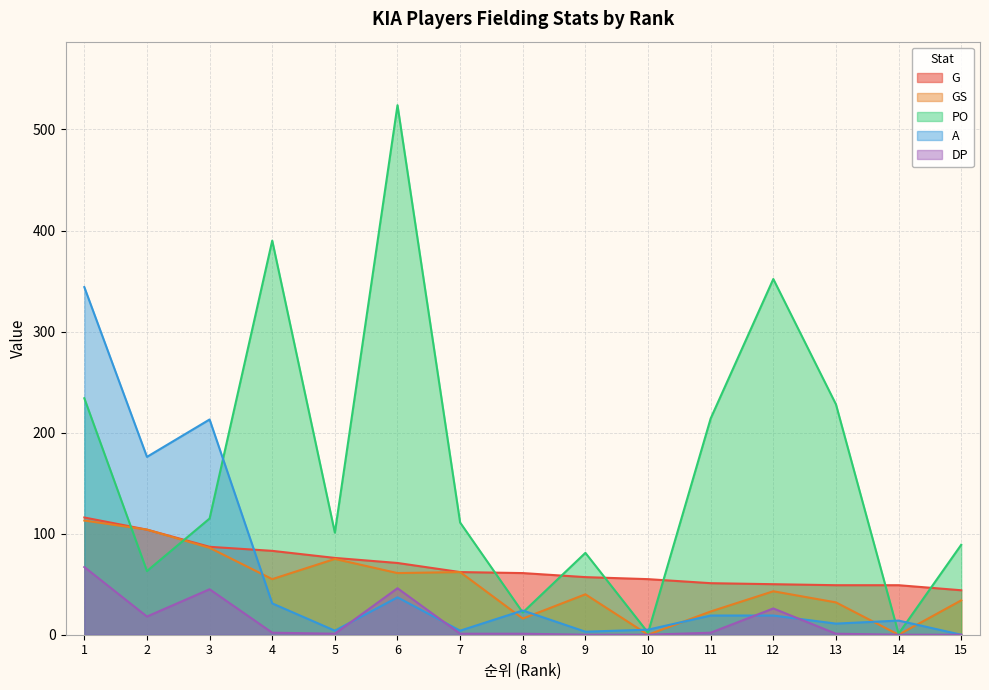

How many lines are shown in the chart?

5